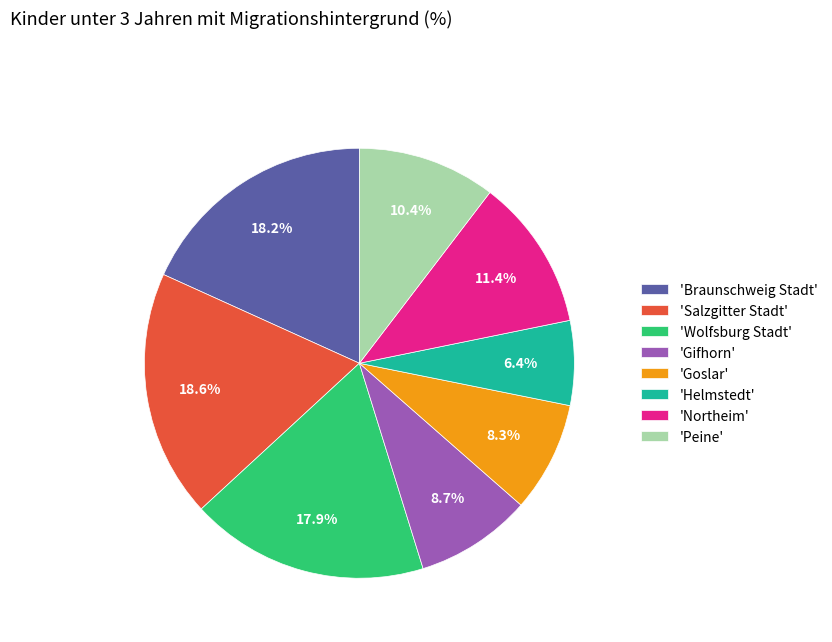

Is the sum of 'Salzgitter Stadt' and 'Northeim' greater than half?

No